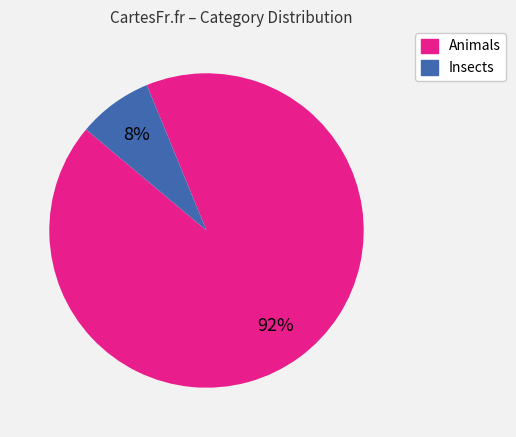

What percentage is the Insects slice, to the nearest percent?

8%